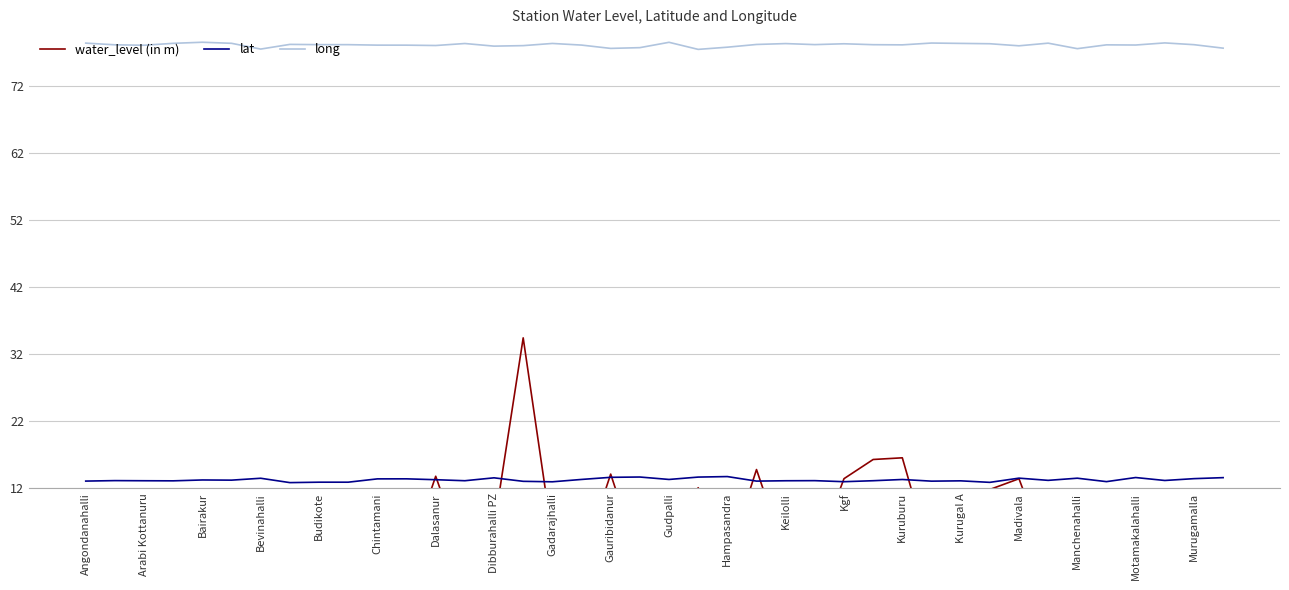

What is the minimum value for lat?

12.8